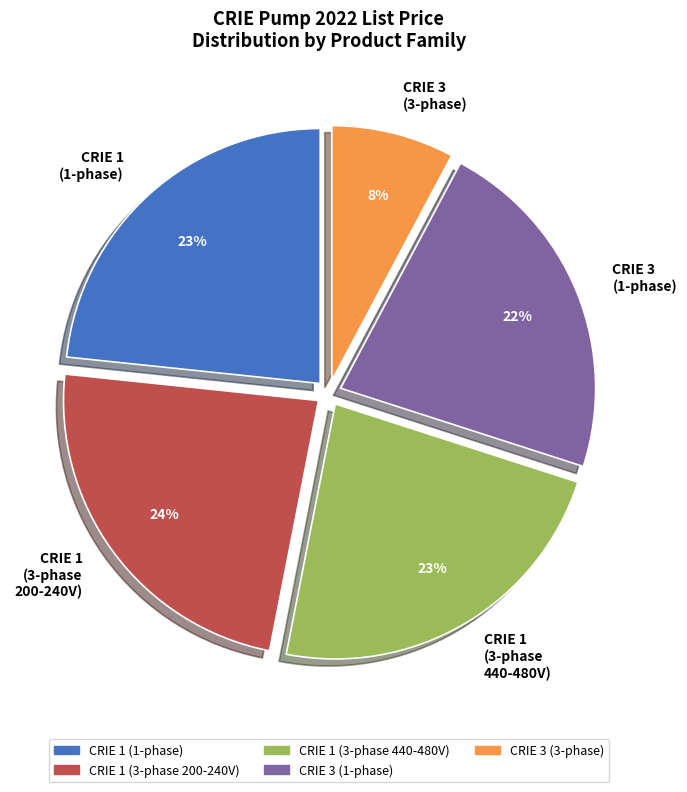

Do CRIE 3 (1-phase) and CRIE 1 (3-phase 200-240V) together represent more than half of the pie?

No